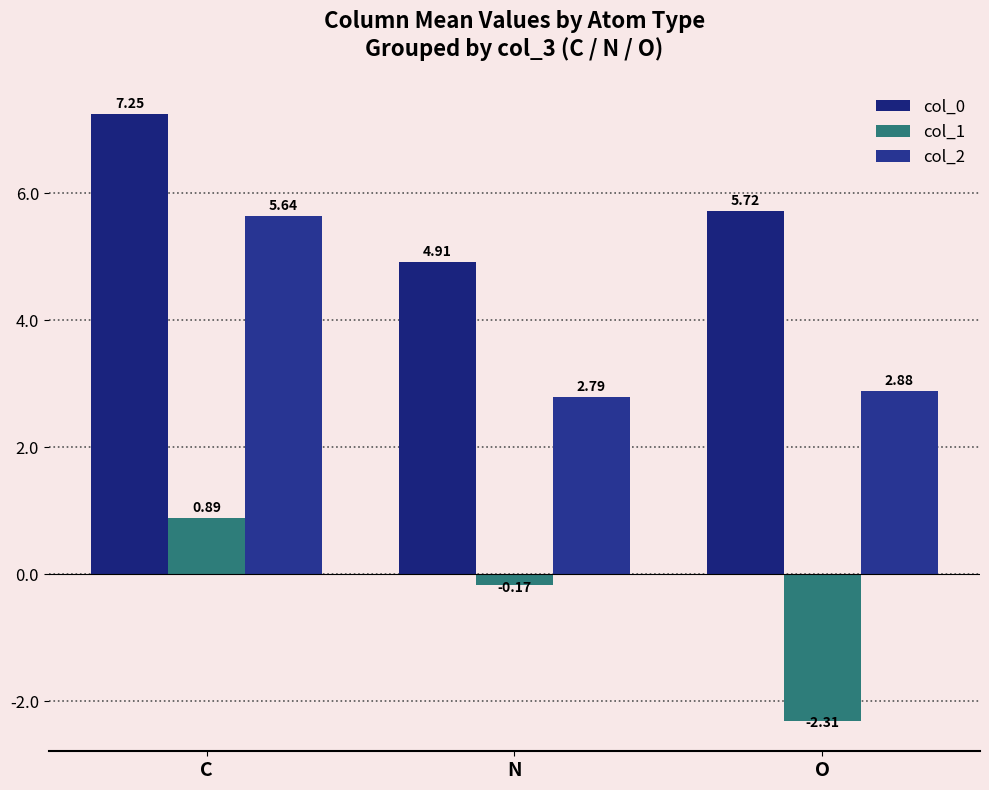

How many series are shown in this chart?

3